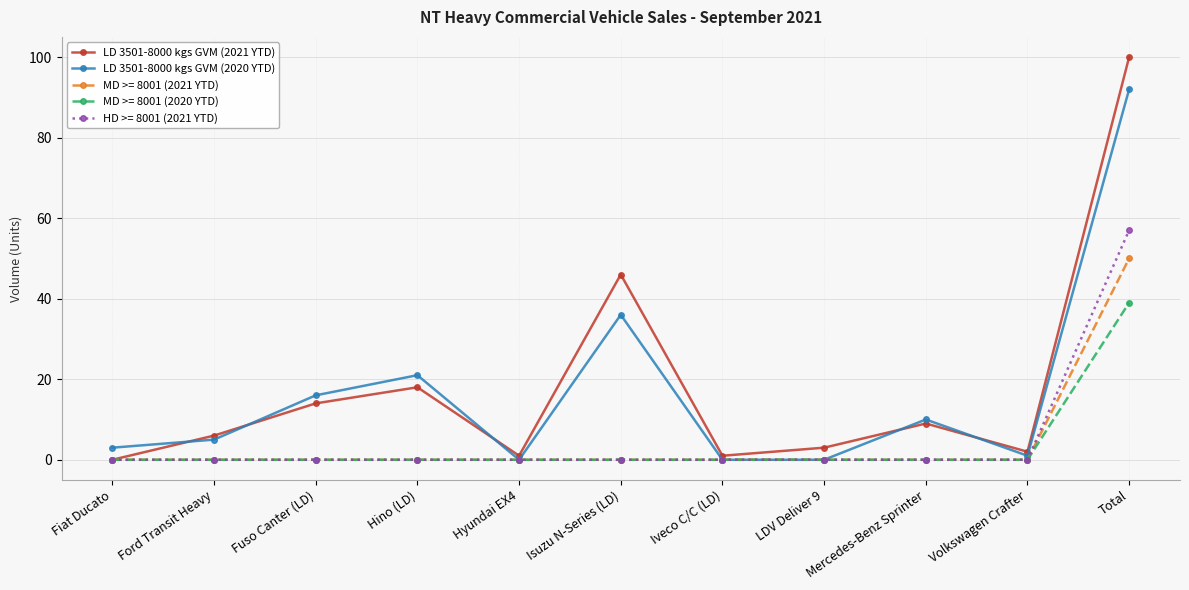

What is the difference between the maximum and minimum values in the LD 3501-8000 kgs GVM (2021 YTD) series?

100